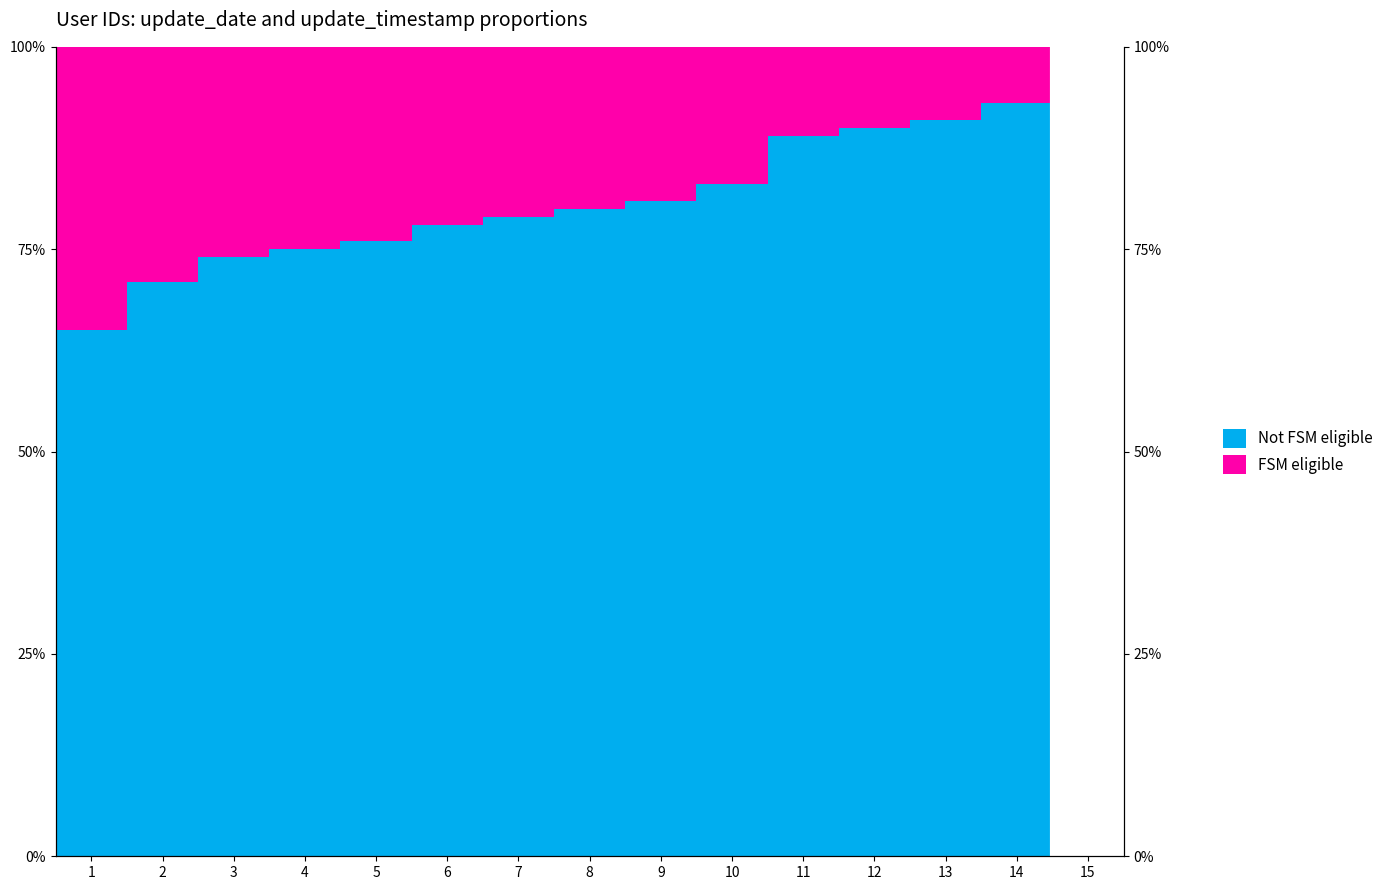

What is the sum of all values?

1207